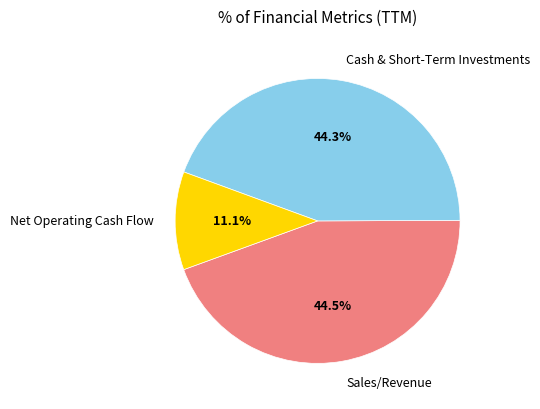

Count the number of slices in the pie.

3